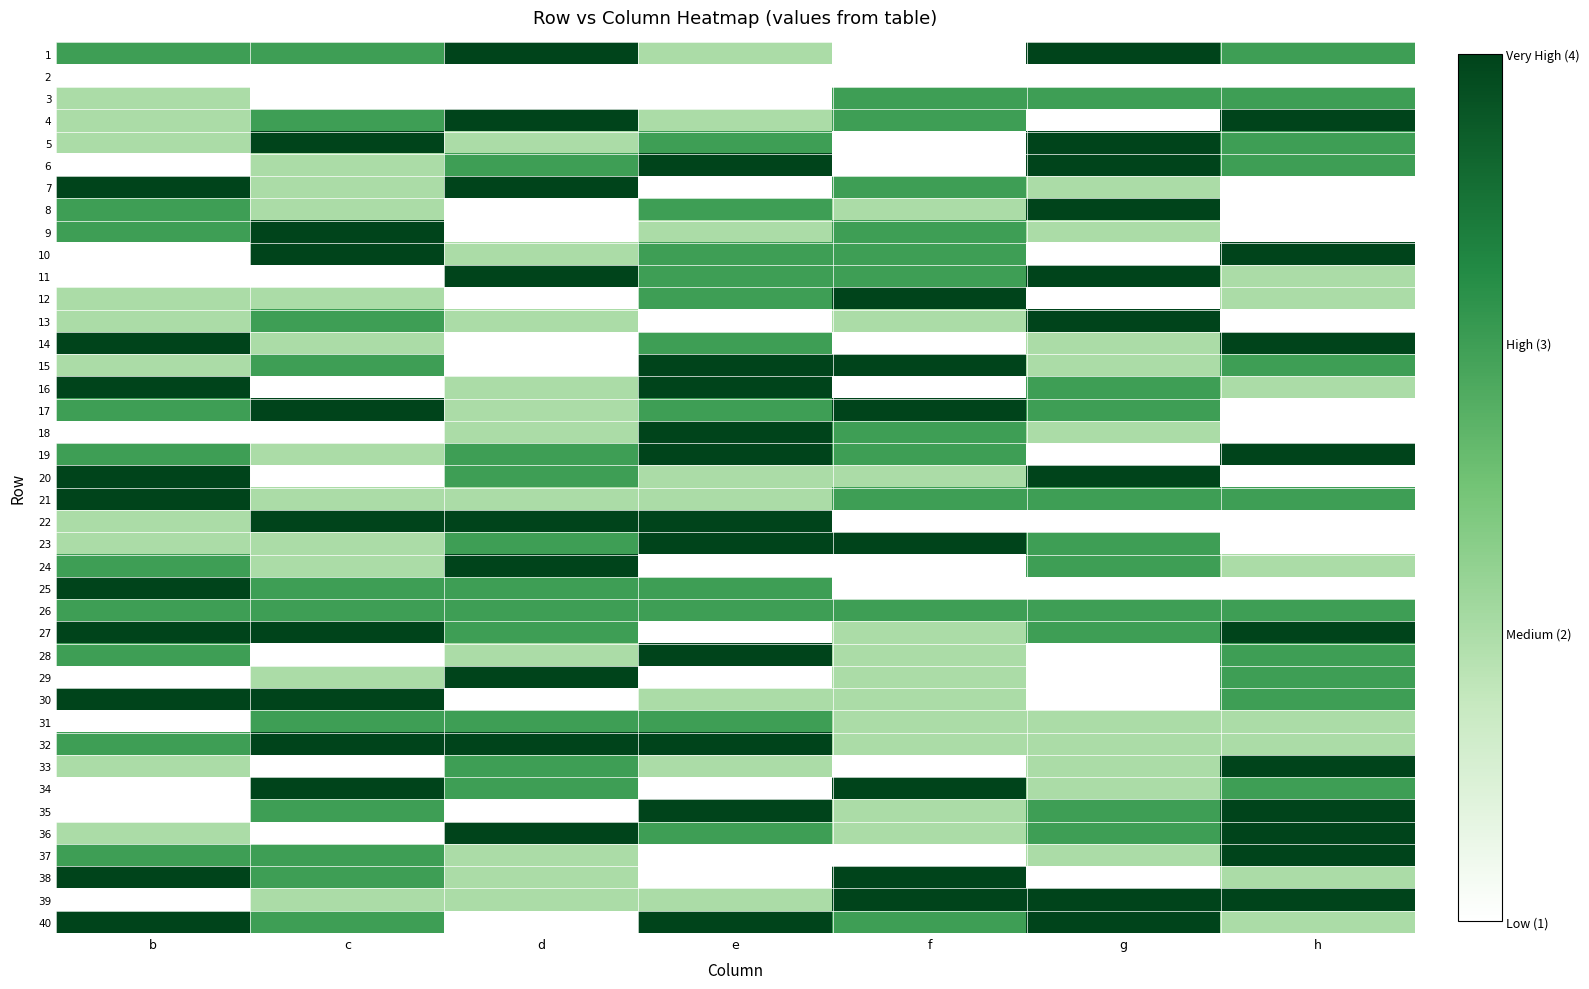

Reading right to left, transcribe all the data shown in this chart.

1: h=3	g=4	f=1	e=2	d=4	c=3	b=3
2: h=1	g=1	f=1	e=1	d=1	c=1	b=1
3: h=3	g=3	f=3	e=1	d=1	c=1	b=2
4: h=4	g=1	f=3	e=2	d=4	c=3	b=2
5: h=3	g=4	f=1	e=3	d=2	c=4	b=2
6: h=3	g=4	f=1	e=4	d=3	c=2	b=1
7: h=1	g=2	f=3	e=1	d=4	c=2	b=4
8: h=1	g=4	f=2	e=3	d=1	c=2	b=3
9: h=1	g=2	f=3	e=2	d=1	c=4	b=3
10: h=4	g=1	f=3	e=3	d=2	c=4	b=1
11: h=2	g=4	f=3	e=3	d=4	c=1	b=1
12: h=2	g=1	f=4	e=3	d=1	c=2	b=2
13: h=1	g=4	f=2	e=1	d=2	c=3	b=2
14: h=4	g=2	f=1	e=3	d=1	c=2	b=4
15: h=3	g=2	f=4	e=4	d=1	c=3	b=2
16: h=2	g=3	f=1	e=4	d=2	c=1	b=4
17: h=1	g=3	f=4	e=3	d=2	c=4	b=3
18: h=1	g=2	f=3	e=4	d=2	c=1	b=1
19: h=4	g=1	f=3	e=4	d=3	c=2	b=3
20: h=1	g=4	f=2	e=2	d=3	c=1	b=4
21: h=3	g=3	f=3	e=2	d=2	c=2	b=4
22: h=1	g=1	f=1	e=4	d=4	c=4	b=2
23: h=1	g=3	f=4	e=4	d=3	c=2	b=2
24: h=2	g=3	f=1	e=1	d=4	c=2	b=3
25: h=1	g=1	f=1	e=3	d=3	c=3	b=4
26: h=3	g=3	f=3	e=3	d=3	c=3	b=3
27: h=4	g=3	f=2	e=1	d=3	c=4	b=4
28: h=3	g=1	f=2	e=4	d=2	c=1	b=3
29: h=3	g=1	f=2	e=1	d=4	c=2	b=1
30: h=3	g=1	f=2	e=2	d=1	c=4	b=4
31: h=2	g=2	f=2	e=3	d=3	c=3	b=1
32: h=2	g=2	f=2	e=4	d=4	c=4	b=3
33: h=4	g=2	f=1	e=2	d=3	c=1	b=2
34: h=3	g=2	f=4	e=1	d=3	c=4	b=1
35: h=4	g=3	f=2	e=4	d=1	c=3	b=1
36: h=4	g=3	f=2	e=3	d=4	c=1	b=2
37: h=4	g=2	f=1	e=1	d=2	c=3	b=3
38: h=2	g=1	f=4	e=1	d=2	c=3	b=4
39: h=4	g=4	f=4	e=2	d=2	c=2	b=1
40: h=2	g=4	f=3	e=4	d=1	c=3	b=4